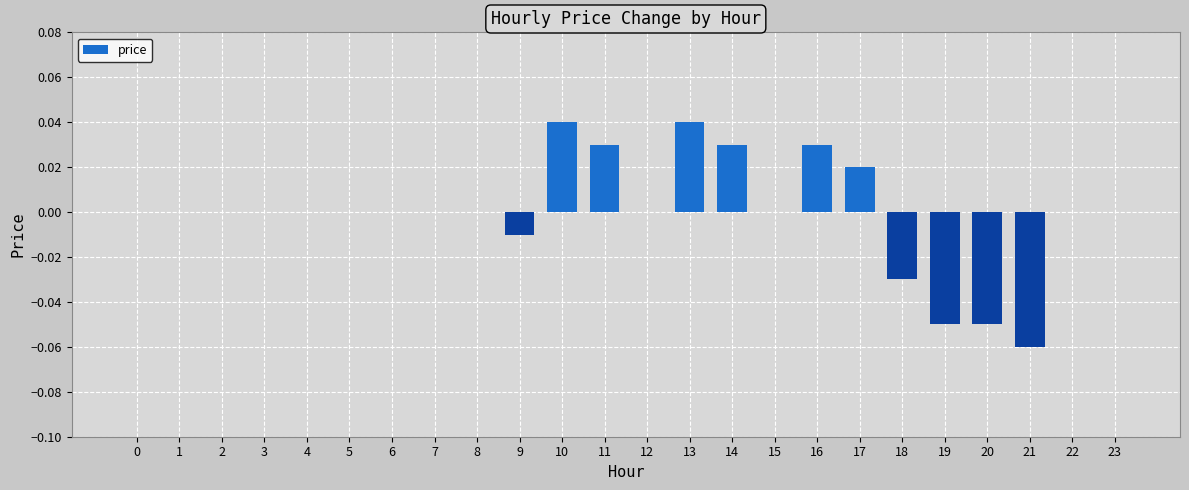

Is it true that the value at 4 is 0.1?

False